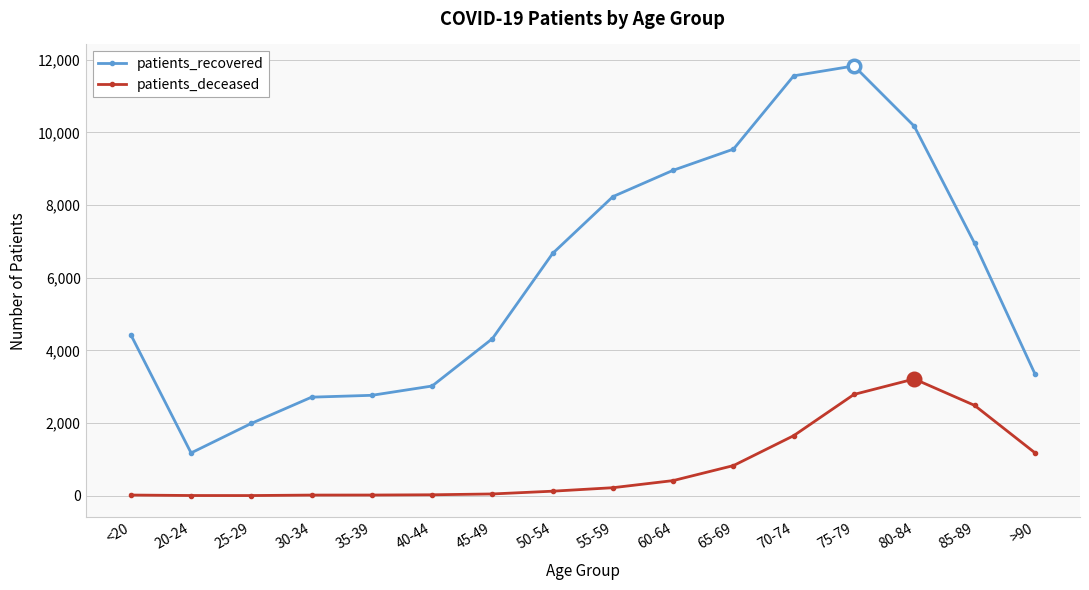

Is it true that patients_deceased equals 3213 at 80-84?

True